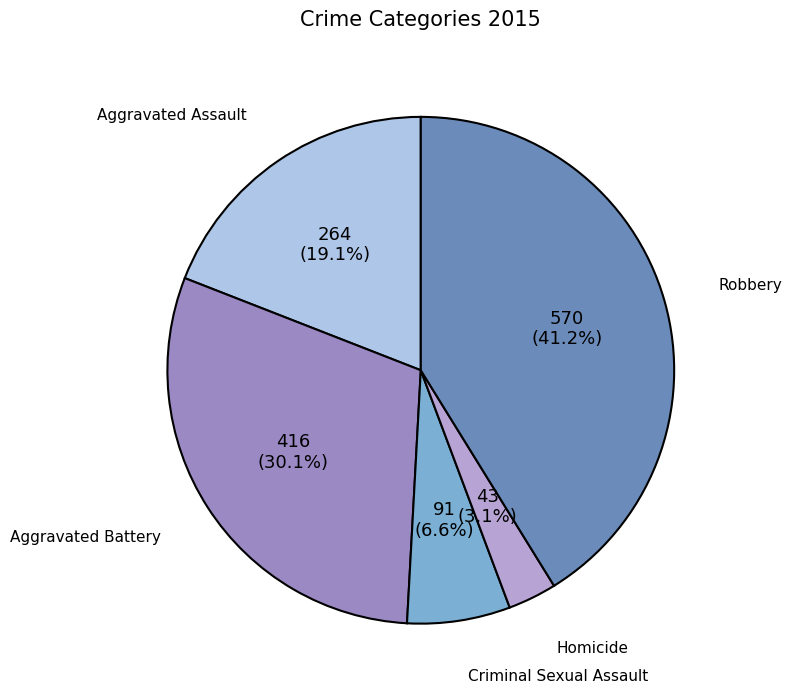

Is there a majority slice in this chart?

No